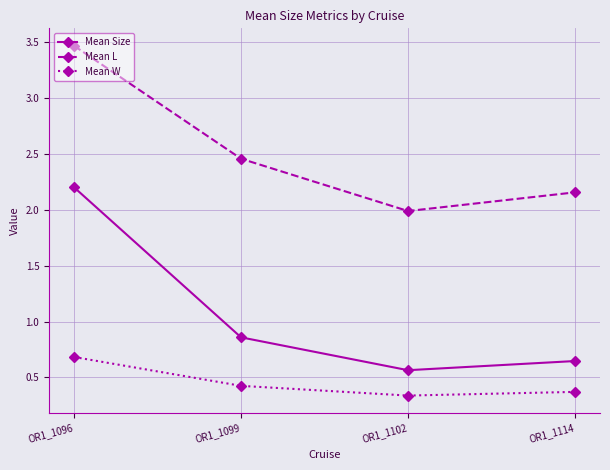

Does the chart have visible grid lines?

Yes